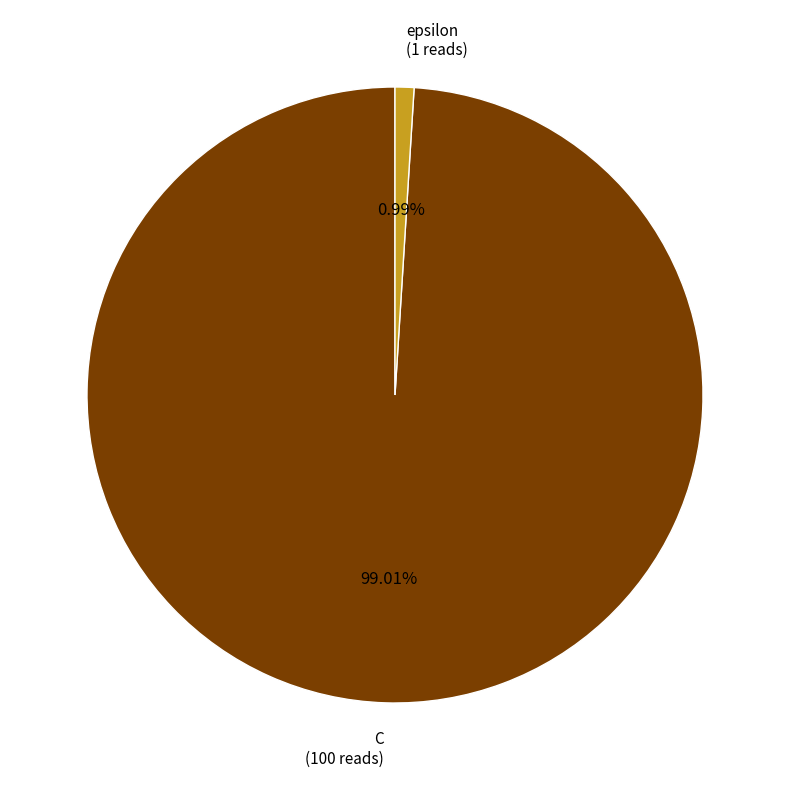

How many slices are in this pie chart?

2